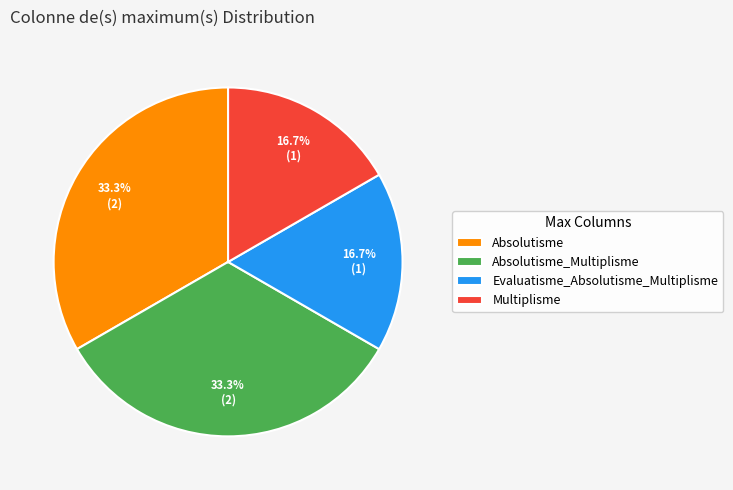

Which has a higher value, Multiplisme or Absolutisme?

Absolutisme